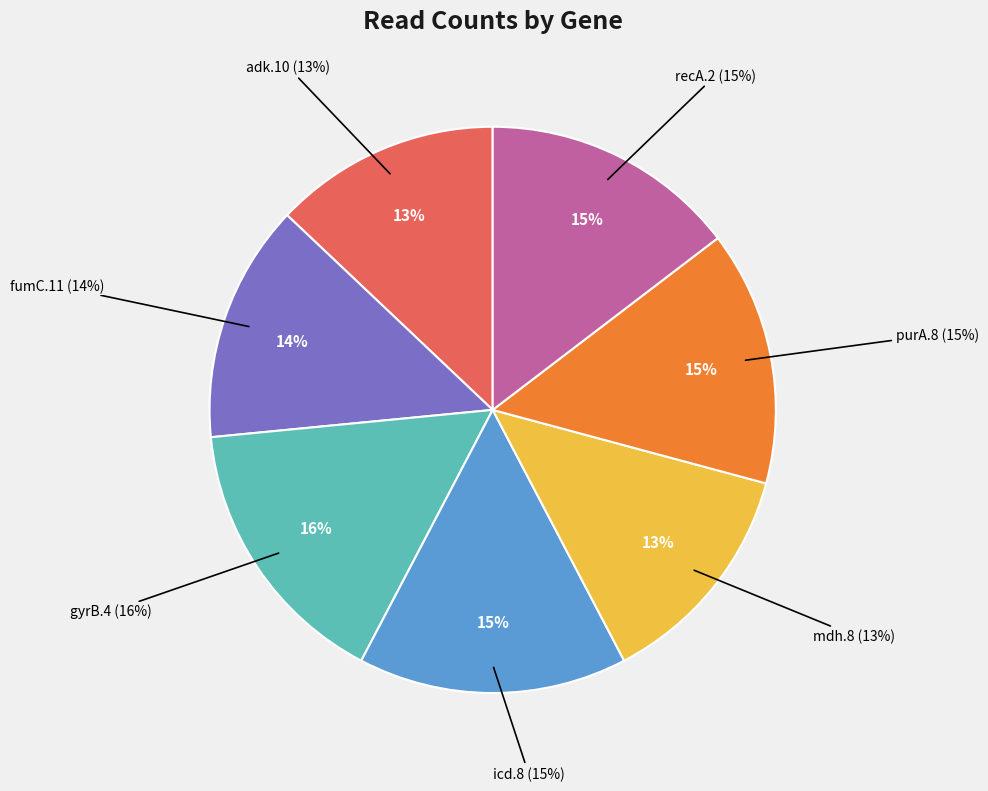

What is the smallest slice in the pie chart?

adk.10